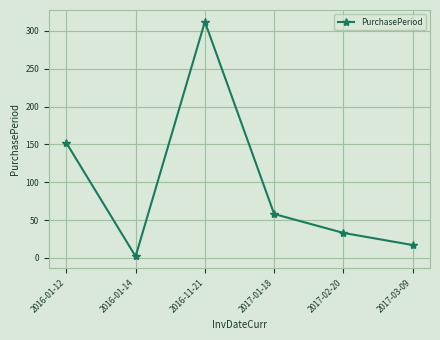

What is the change in value from 2016-01-12 to 2016-01-14?

-150